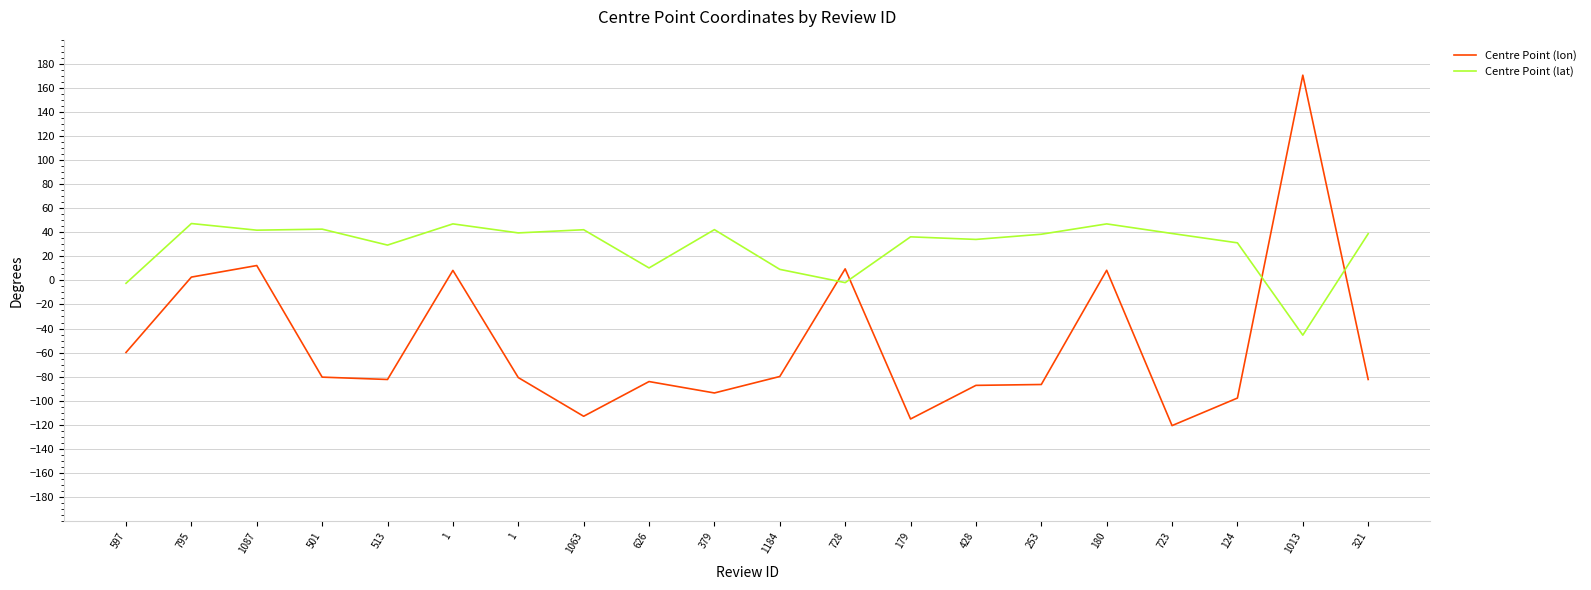

Which series has the largest total across all categories?

Centre Point (lat)